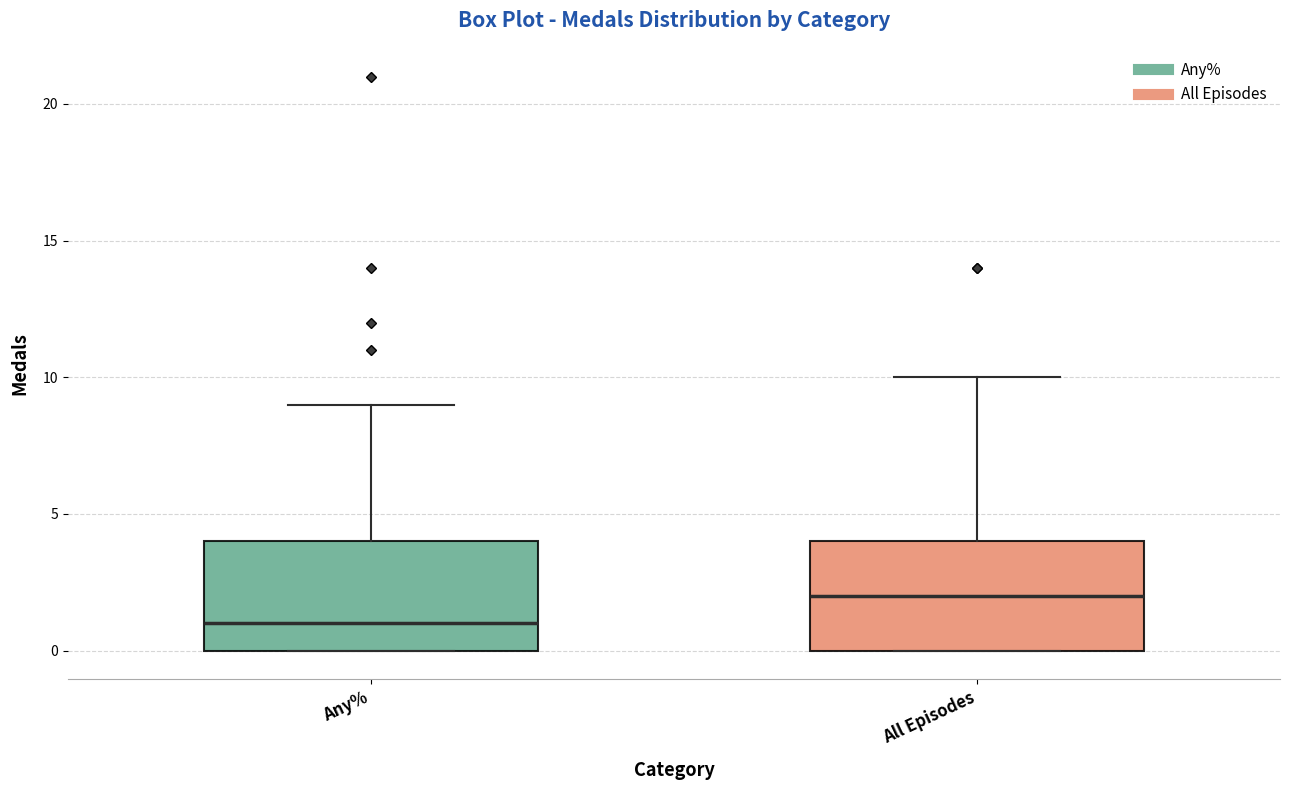

Which box has the highest median line?

All Episodes